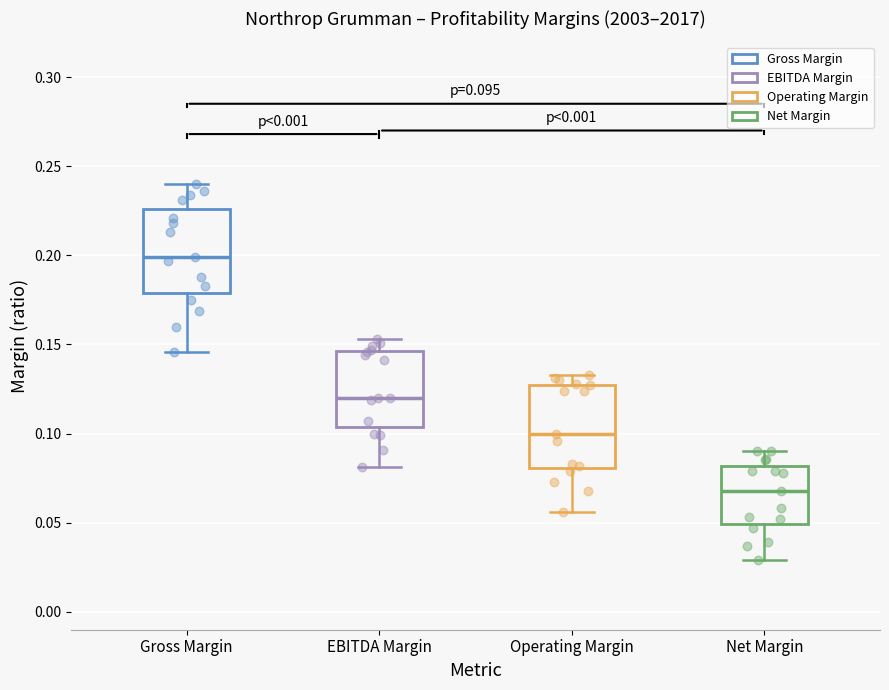

Which box has the highest median line?

Gross Margin